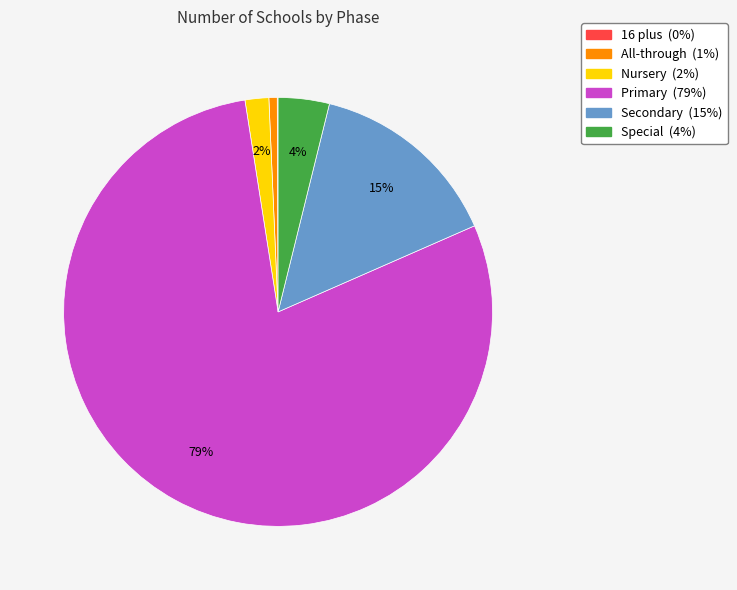

Is it true that Primary is 88% of the pie?

False